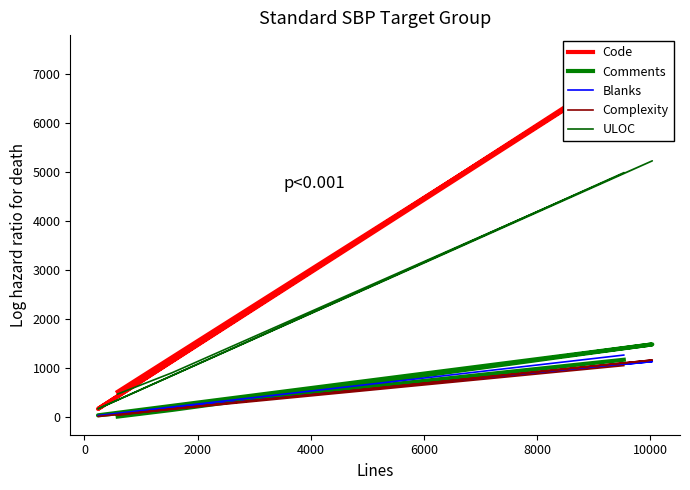

What is the average value of the Comments series?

570